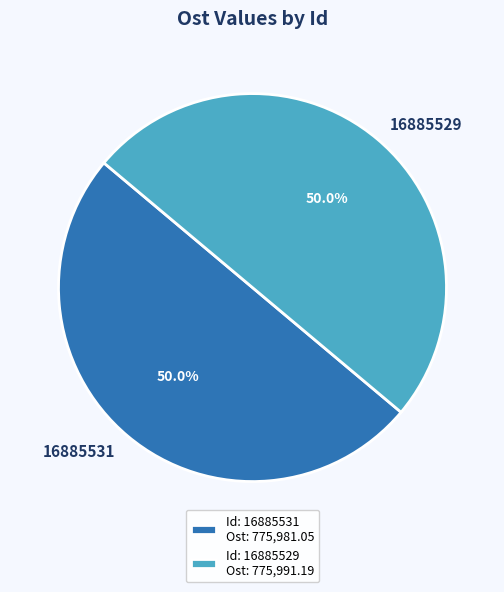

What is the ratio of the value at 16885529 to the value at 16885531?

1.0